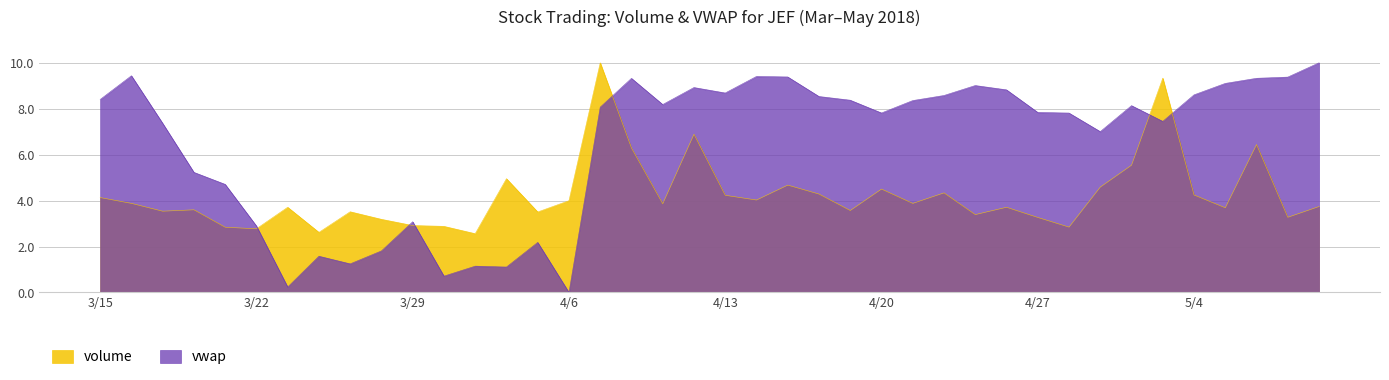

Where is the first local minimum for vwap?

3/23